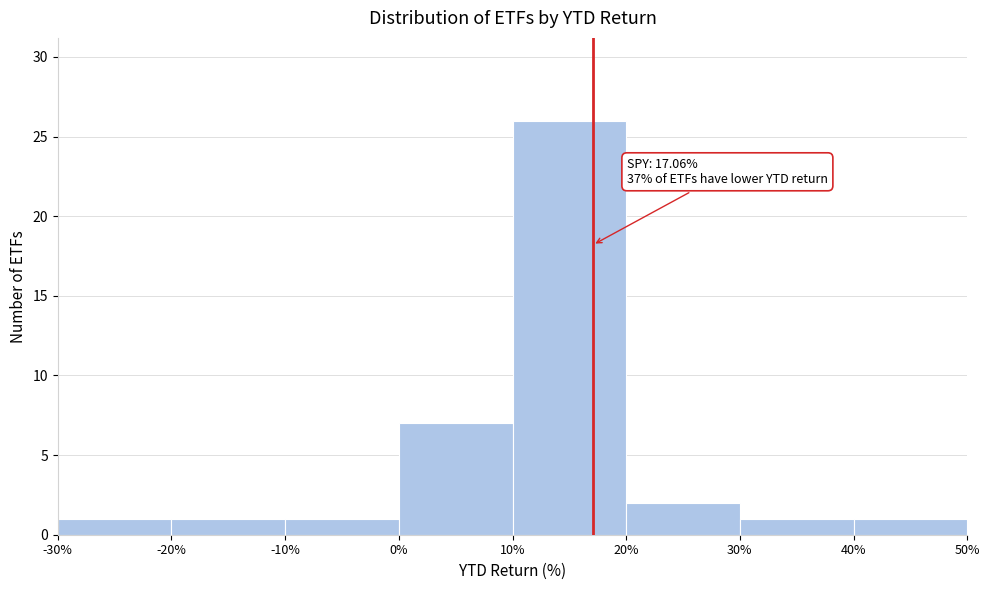

Which range on the x-axis has the tallest bar?

10% to 20%